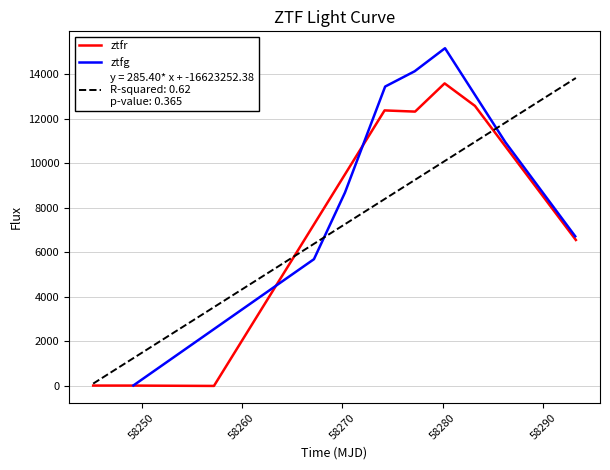

Does the chart display data point markers on the line(s)?

No